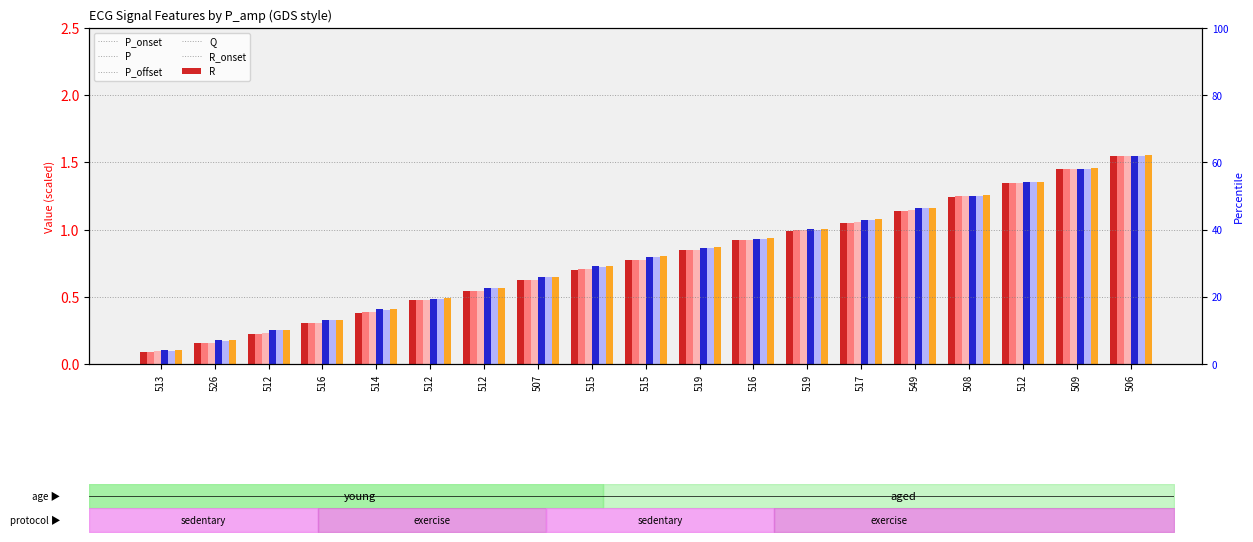

Which series changed the most between 549 and 508?

P_onset